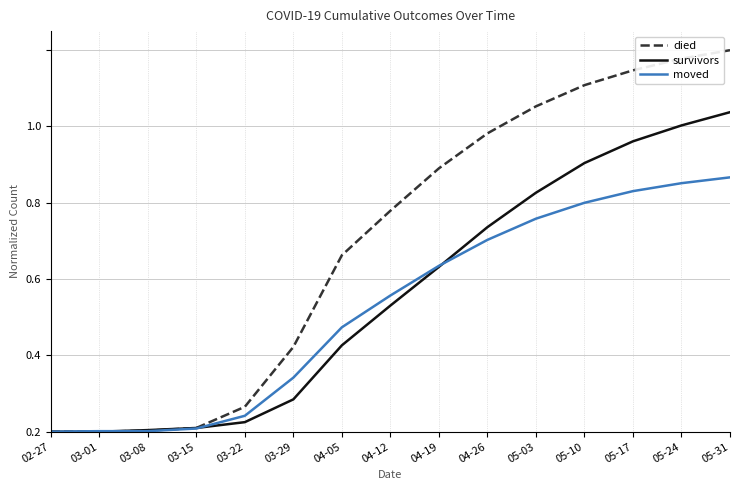

What are all the series names shown in the legend?

died, survivors, moved